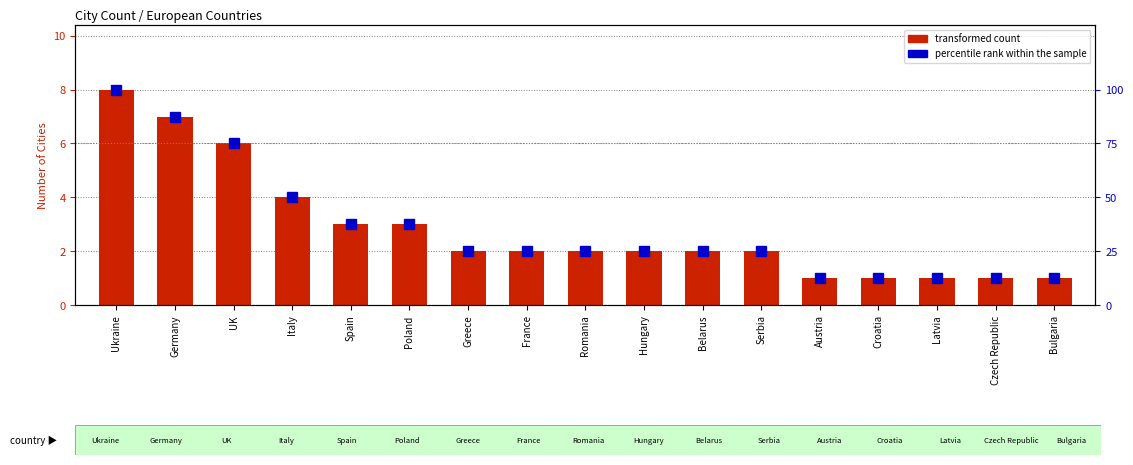

Rank the categories by percentile rank within the sample value from highest to lowest.

Ukraine, Germany, UK, Italy, Spain, Poland, Greece, France, Romania, Hungary, Belarus, Serbia, Austria, Croatia, Latvia, Czech Republic, Bulgaria